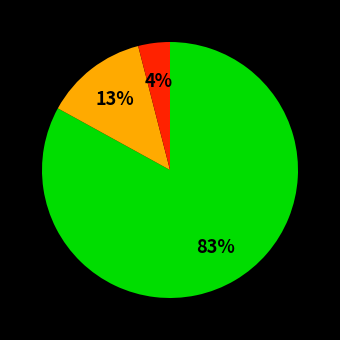

Is there any slice that represents more than half of the pie?

Yes